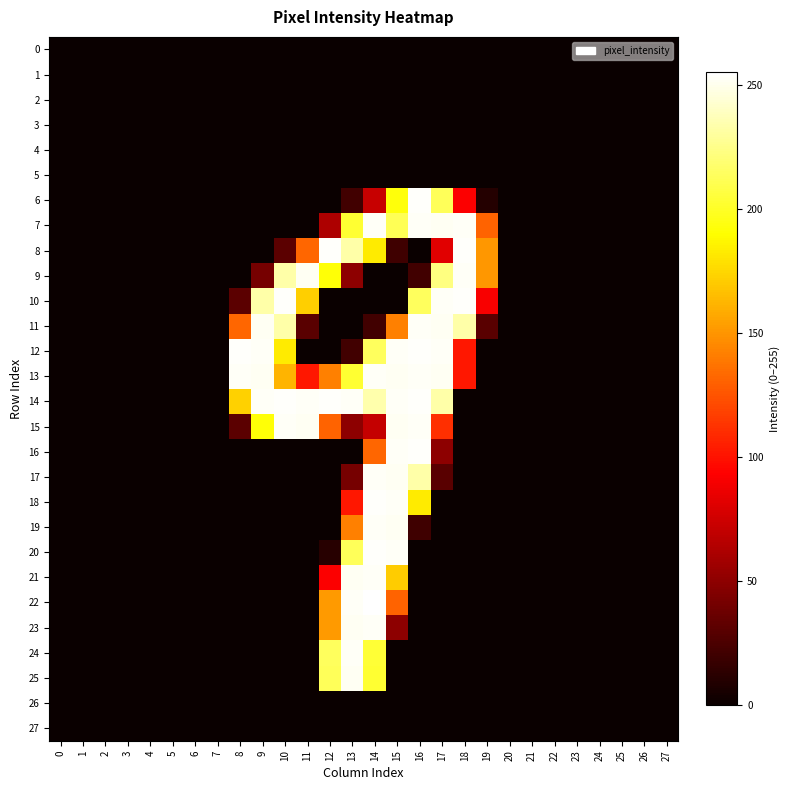

How many categories are shown in the chart?

28